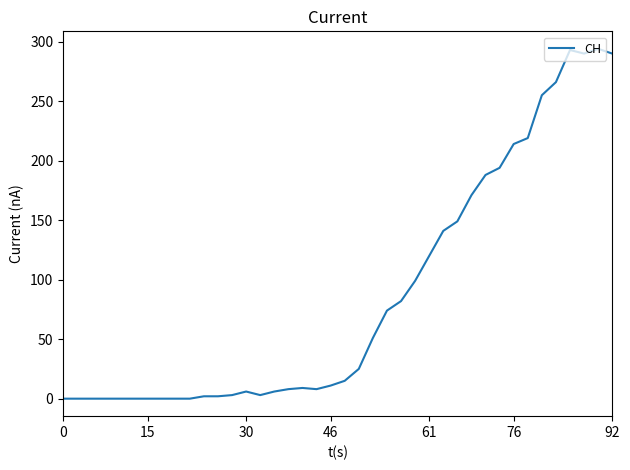

What is the greatest value displayed?

294